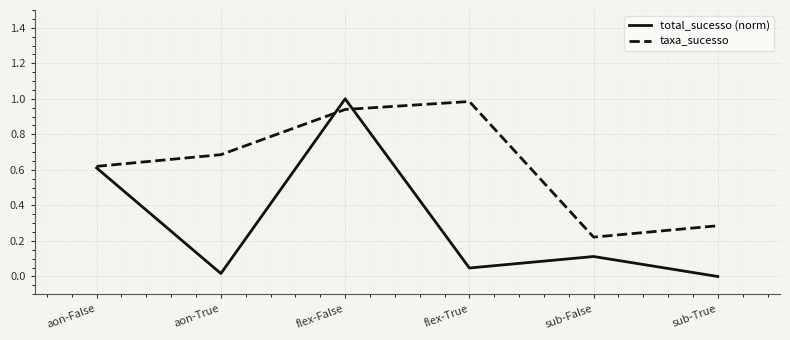

Which category has the highest value in the taxa_sucesso series?

flex-True